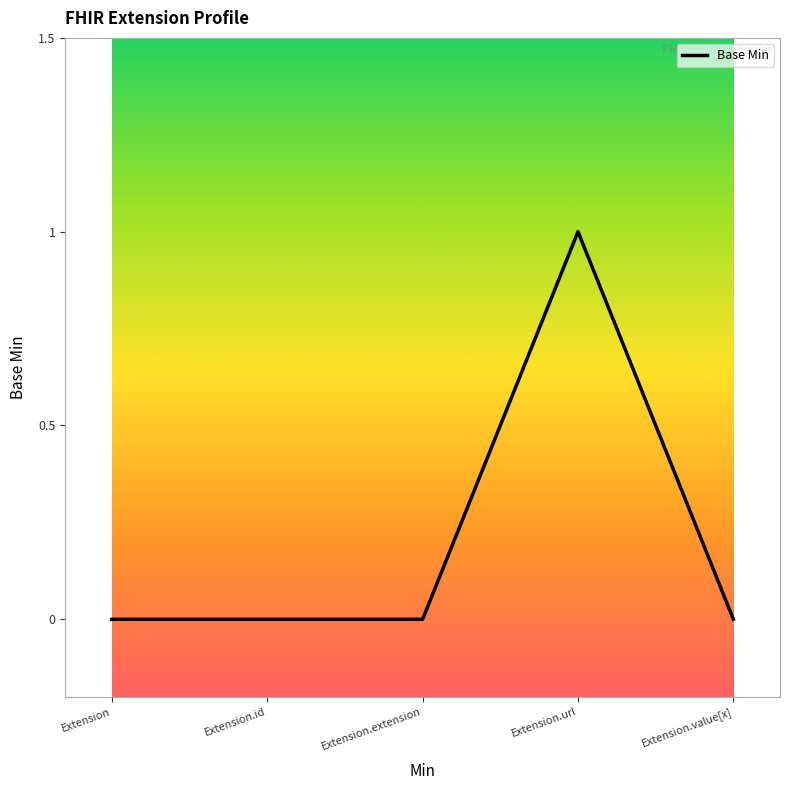

At which category does the chart reach its peak across all series?

Extension.url